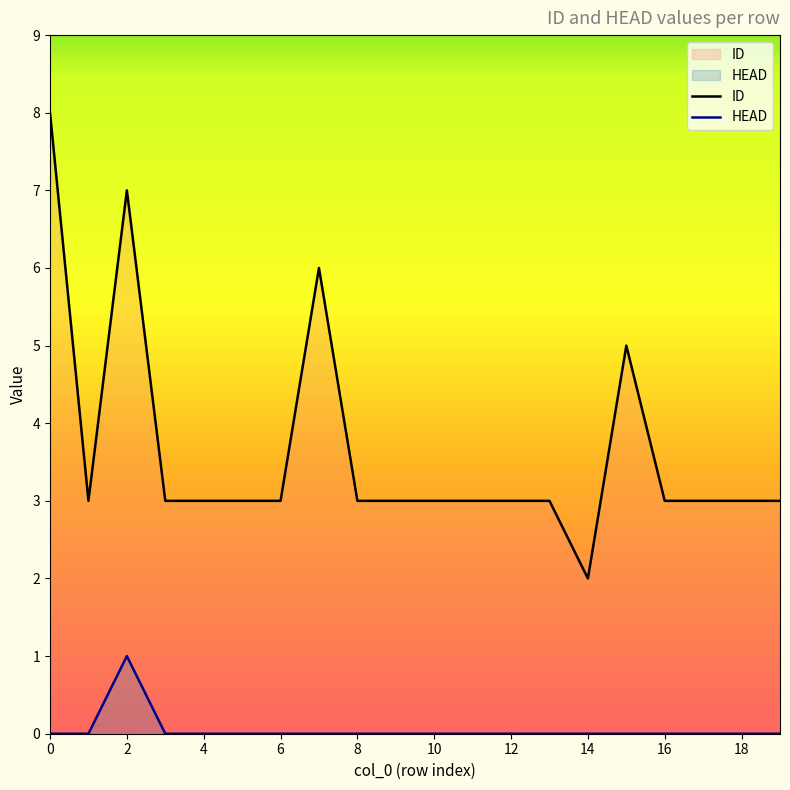

How many series are shown in this chart?

2